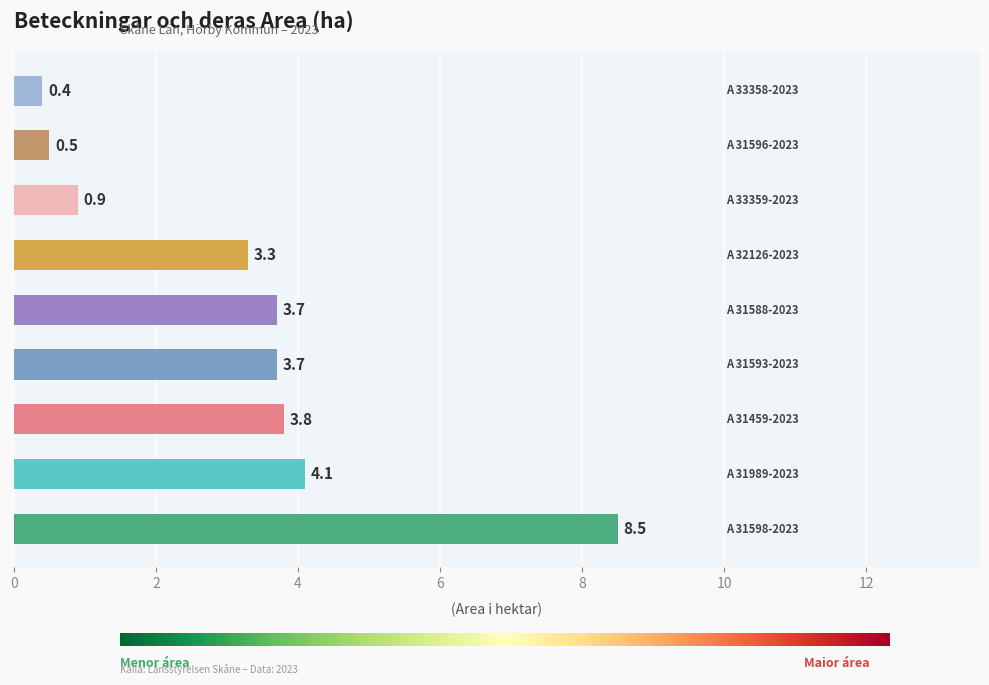

What is the smallest value displayed?

0.4